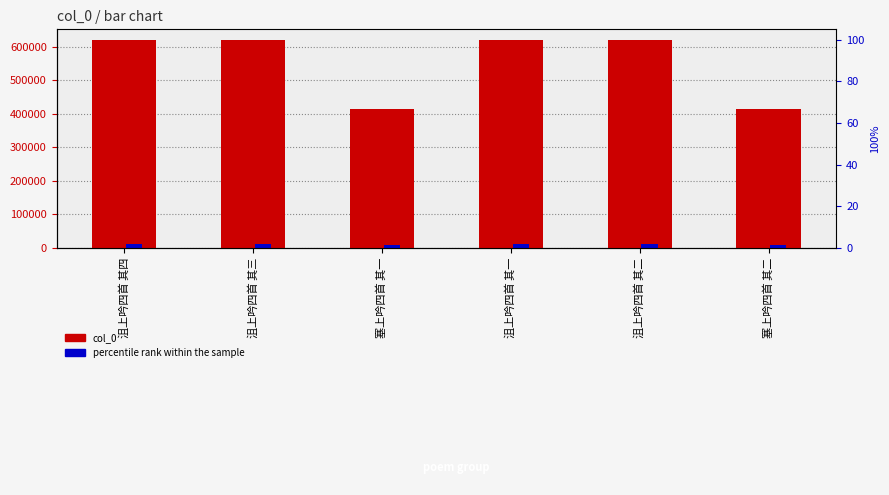

Are the bars horizontal?

No